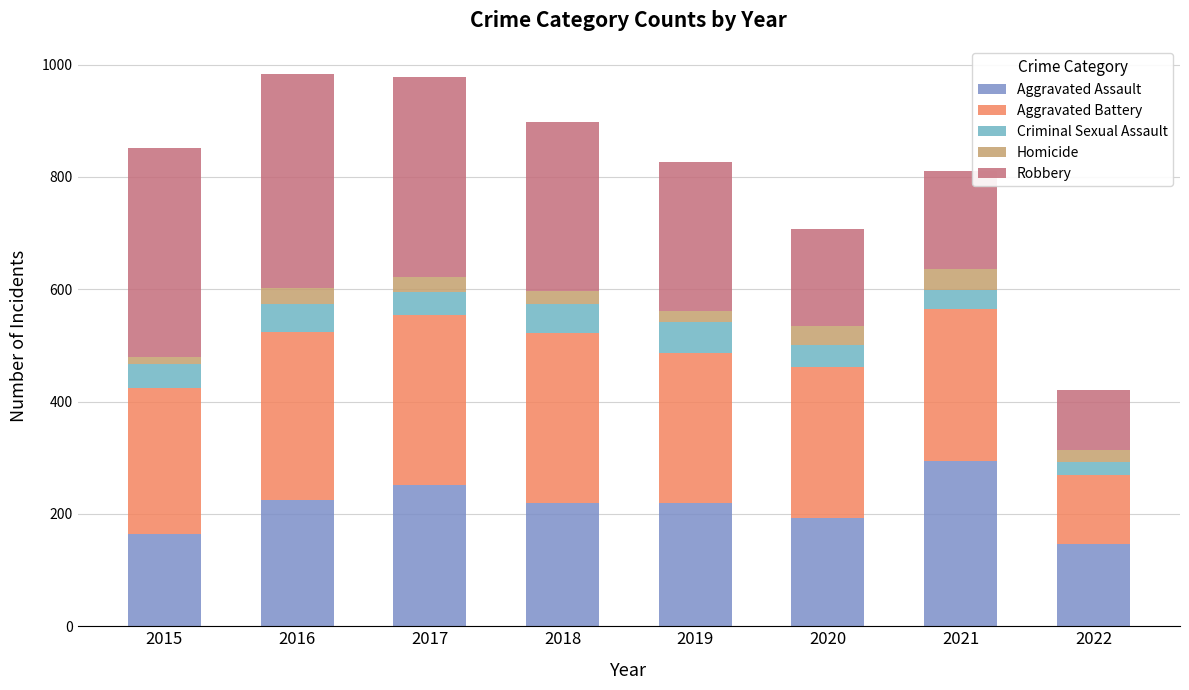

What is the sum of the Aggravated Assault values at 2021 and 2022?

441